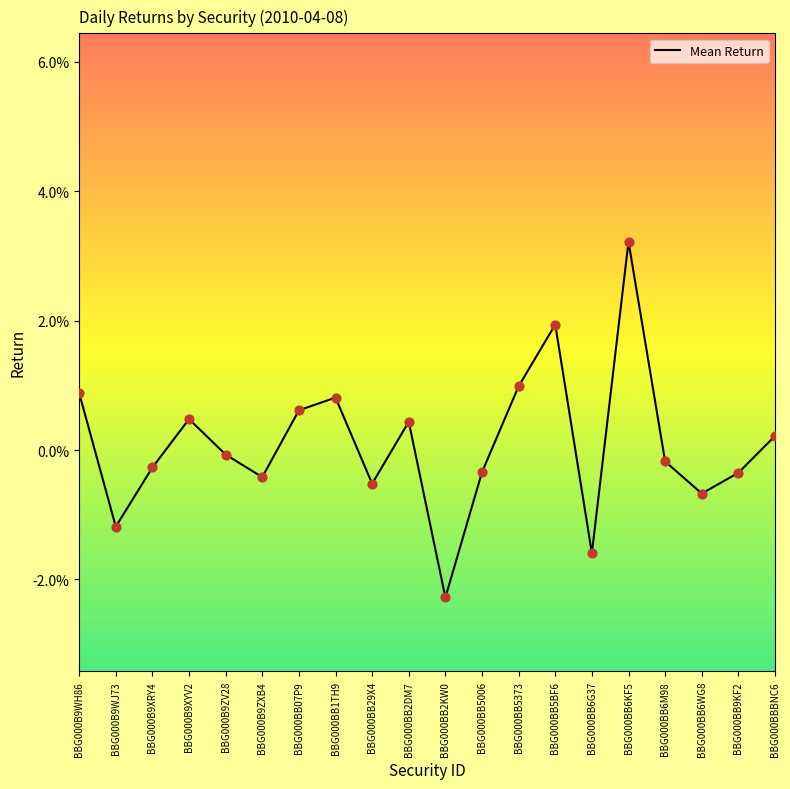

Between BBG000B9XYV2 and BBG000BB5BF6, which is larger?

BBG000BB5BF6